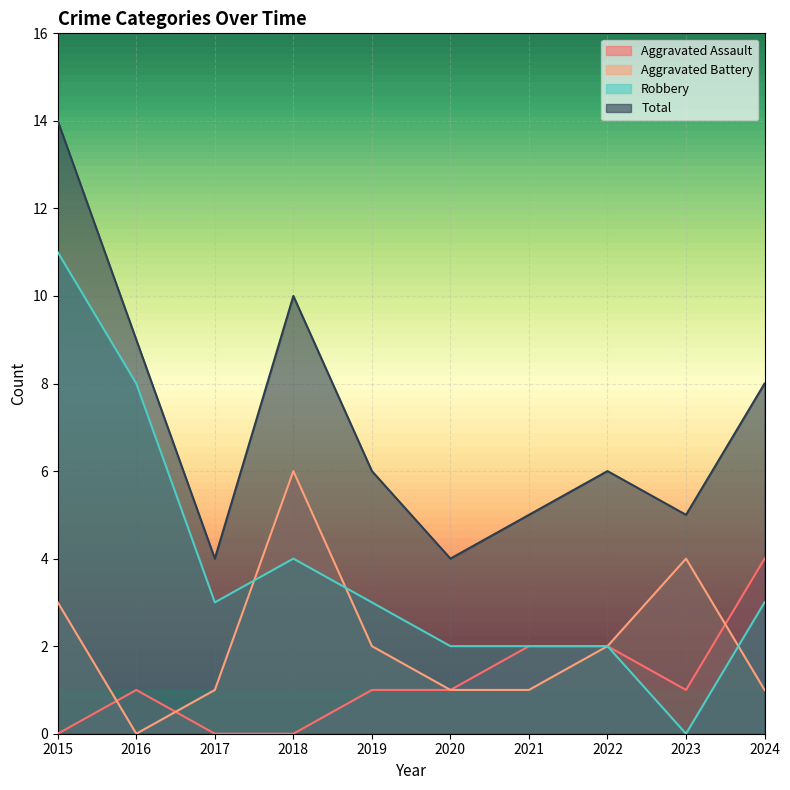

How many intersections are there between Aggravated Assault and Aggravated Battery?

3